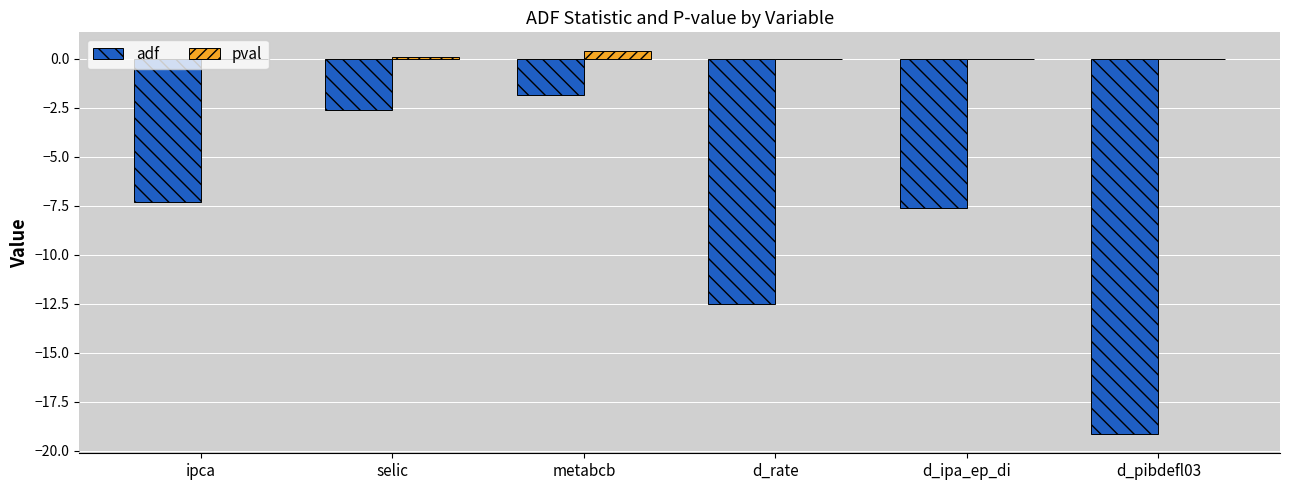

Between selic and d_pibdefl03, which series saw the biggest shift?

adf